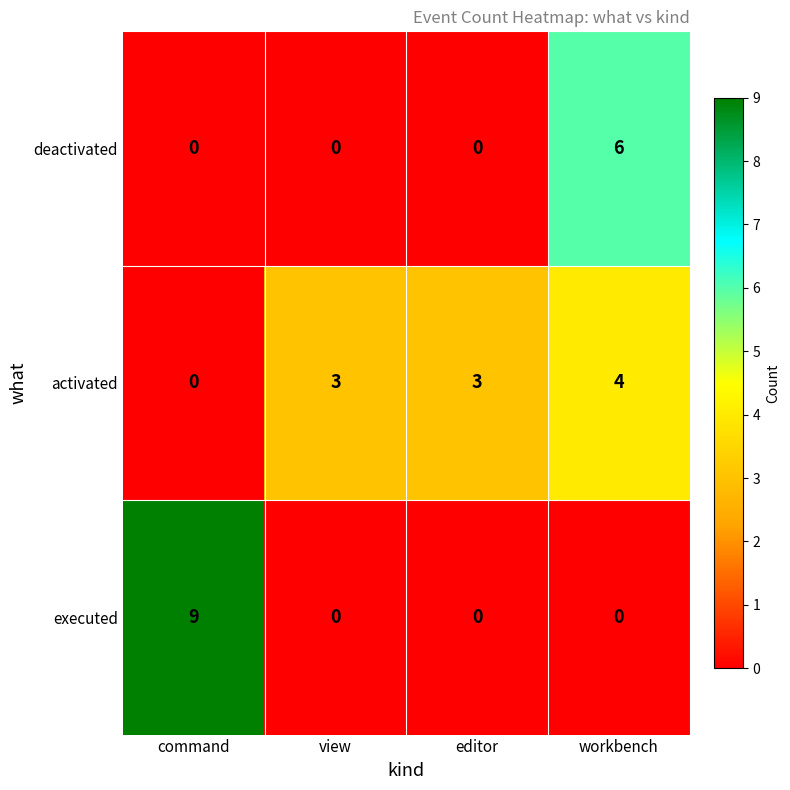

The value of executed at workbench is 0. True or false?

True